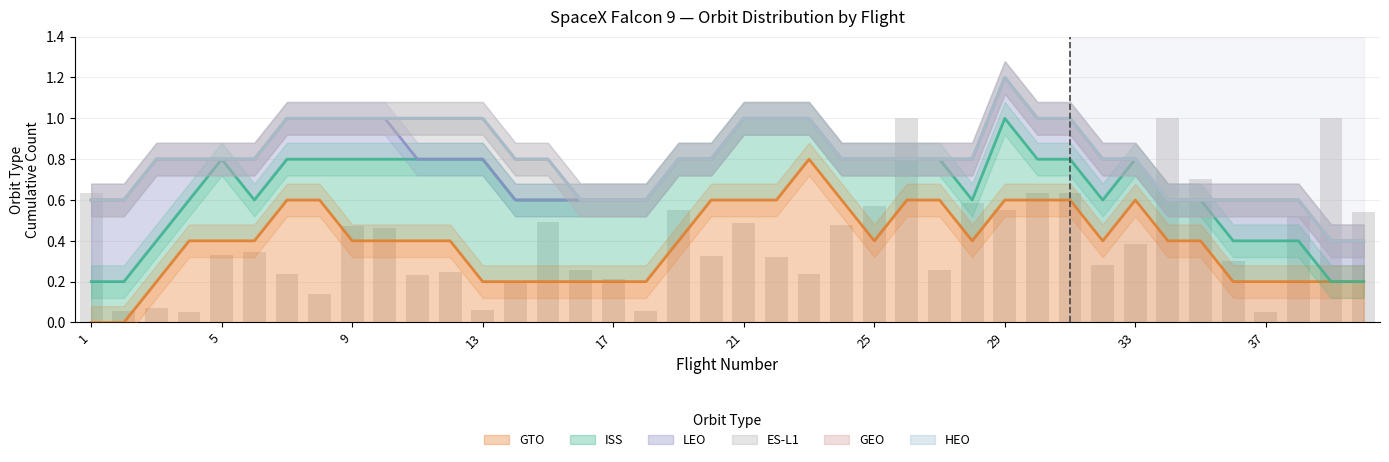

Does the chart contain stacked bars?

No